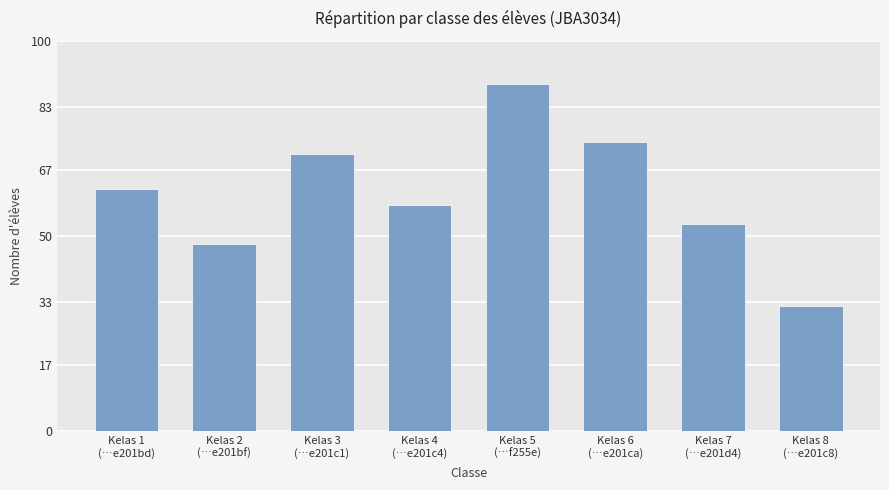

Is it true that the value at Kelas 3
(…e201c1) is 109?

False